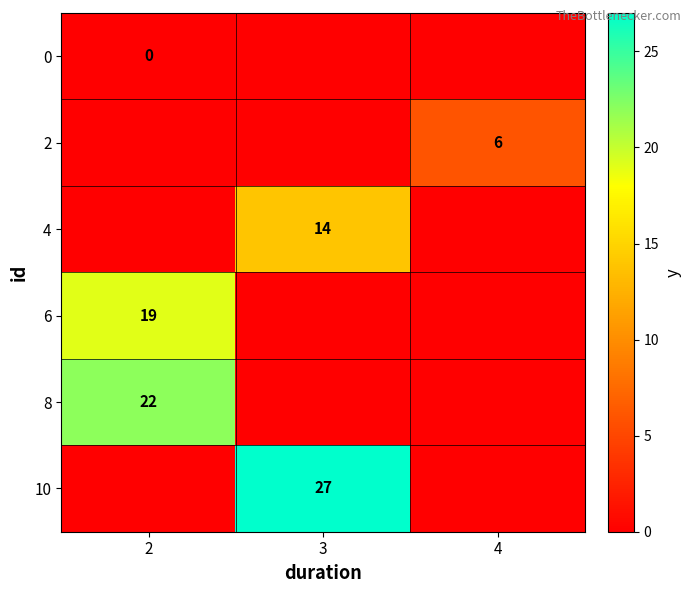

What is the difference between the highest and lowest values at 2?

22